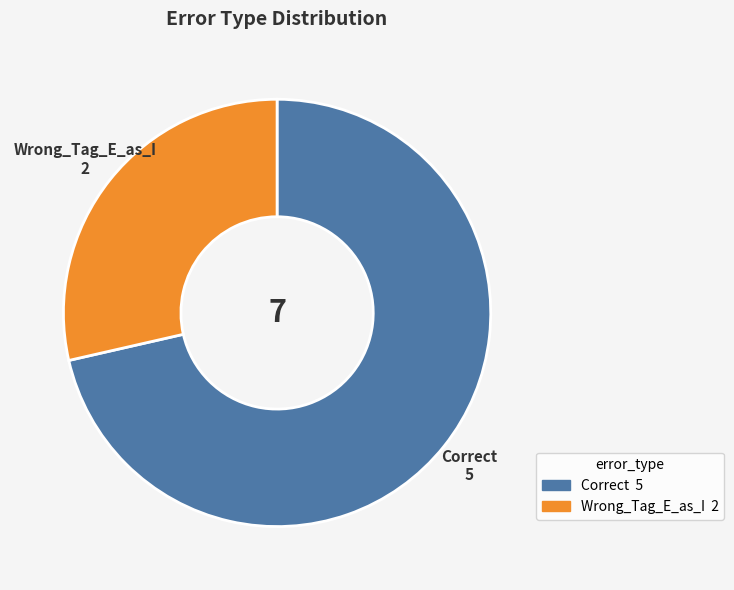

Is there any slice that represents more than half of the pie?

Yes